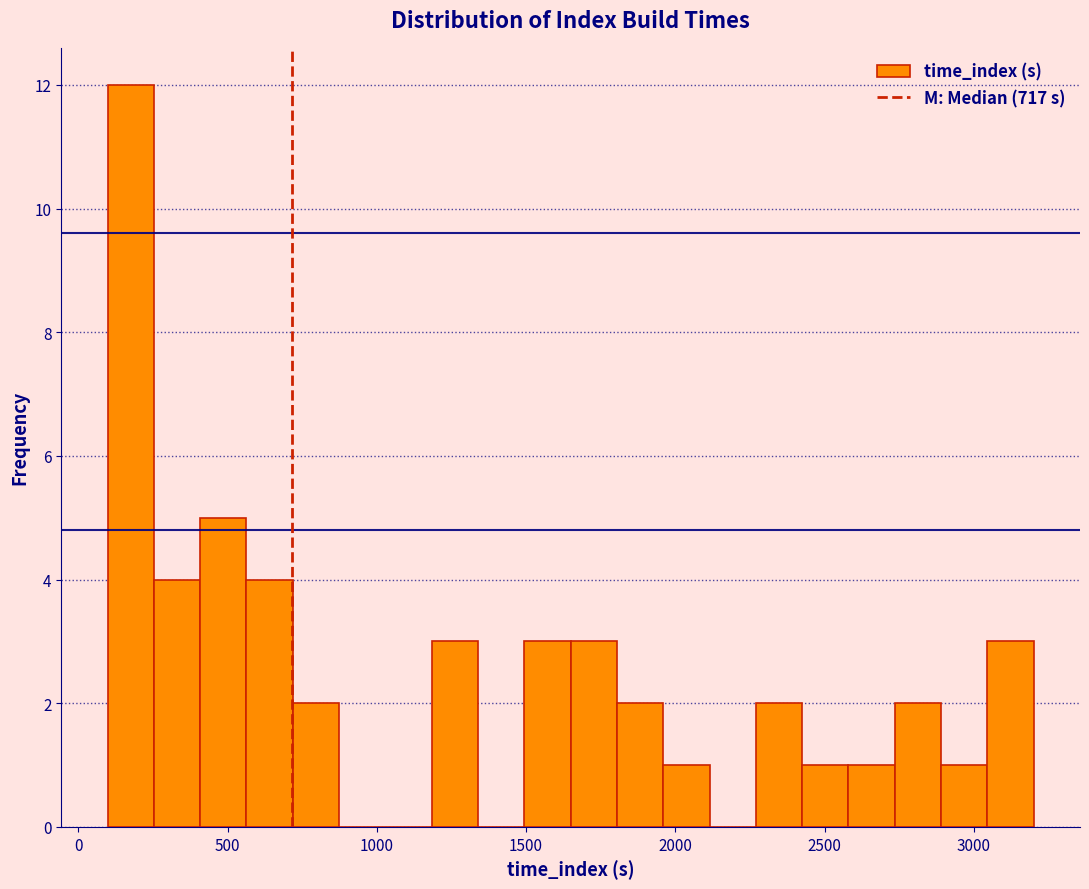

Around what value on the x-axis is the tallest bar? Give the approximate position of its centre, as read against the axis.

200